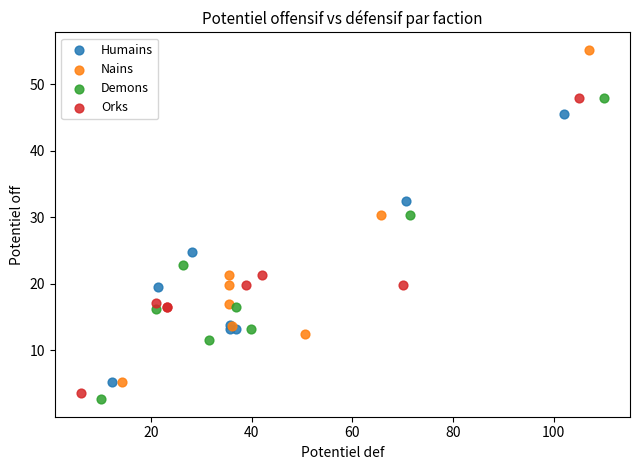

Which series reaches the maximum Y coordinate?

Nains